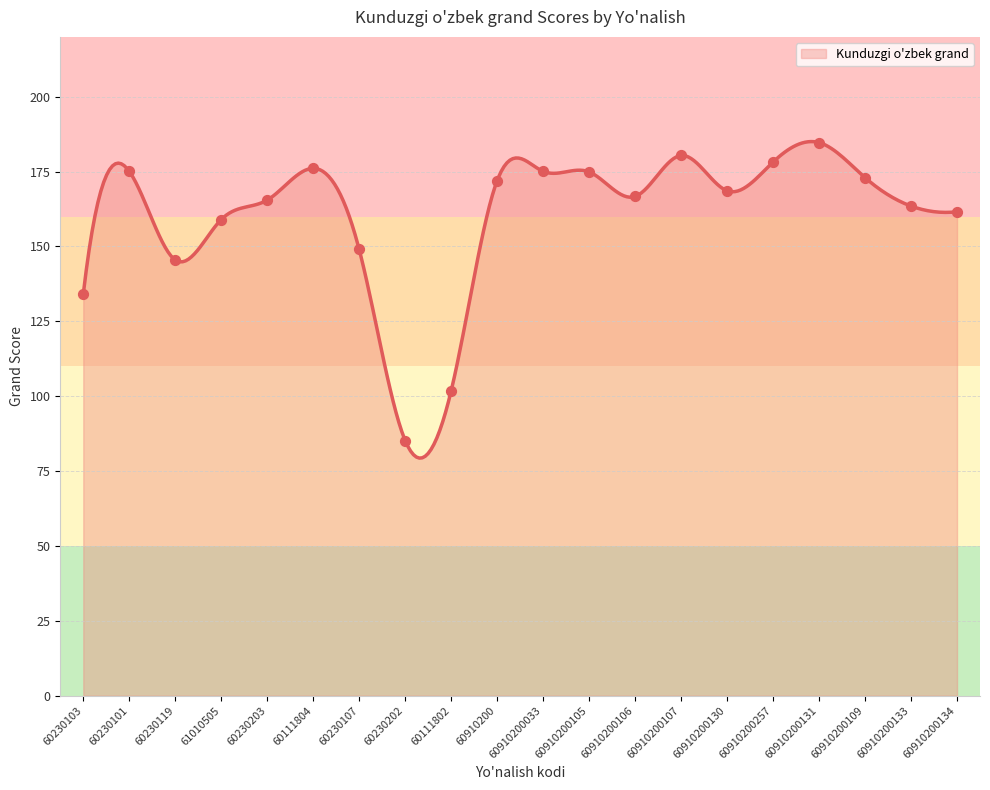

What is the ratio of the value at 60111804 to the value at 60910200109?

1.0